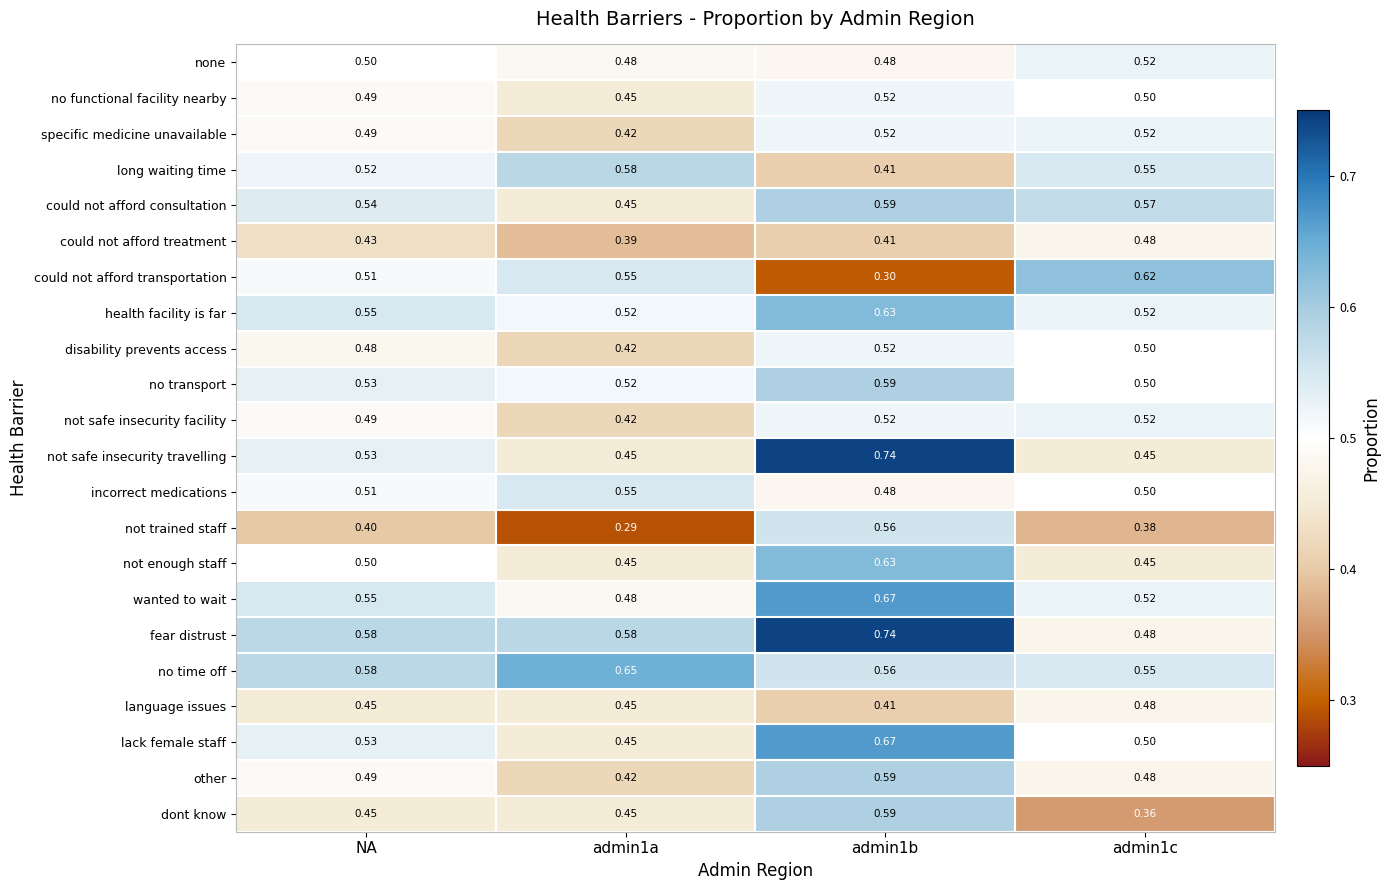

Is the value of incorrect medications at admin1b greater than the value of could not afford consultation at NA?

No